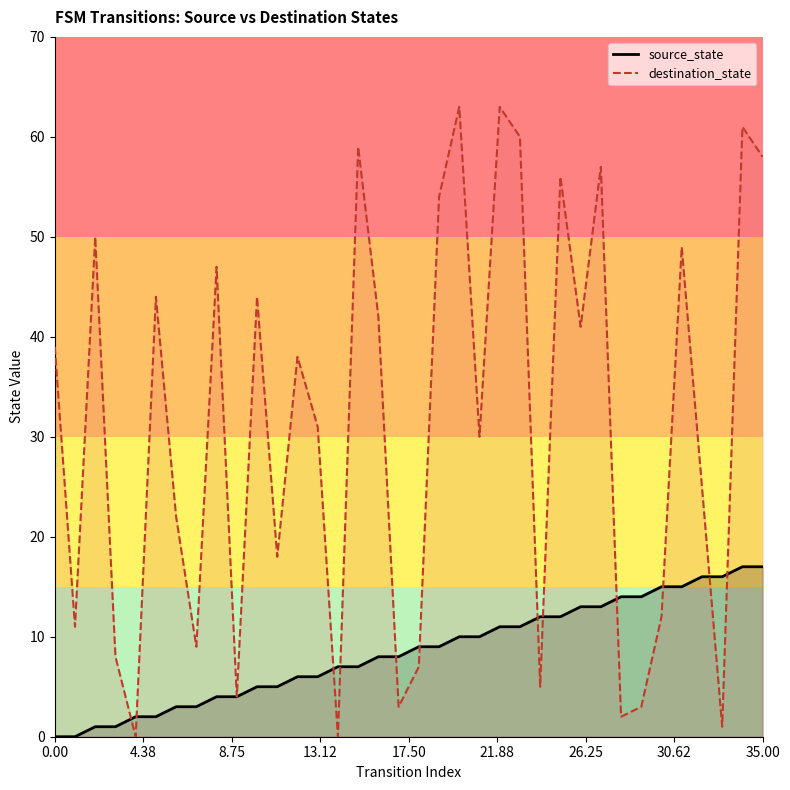

At which category is the sum across all series the highest?

34